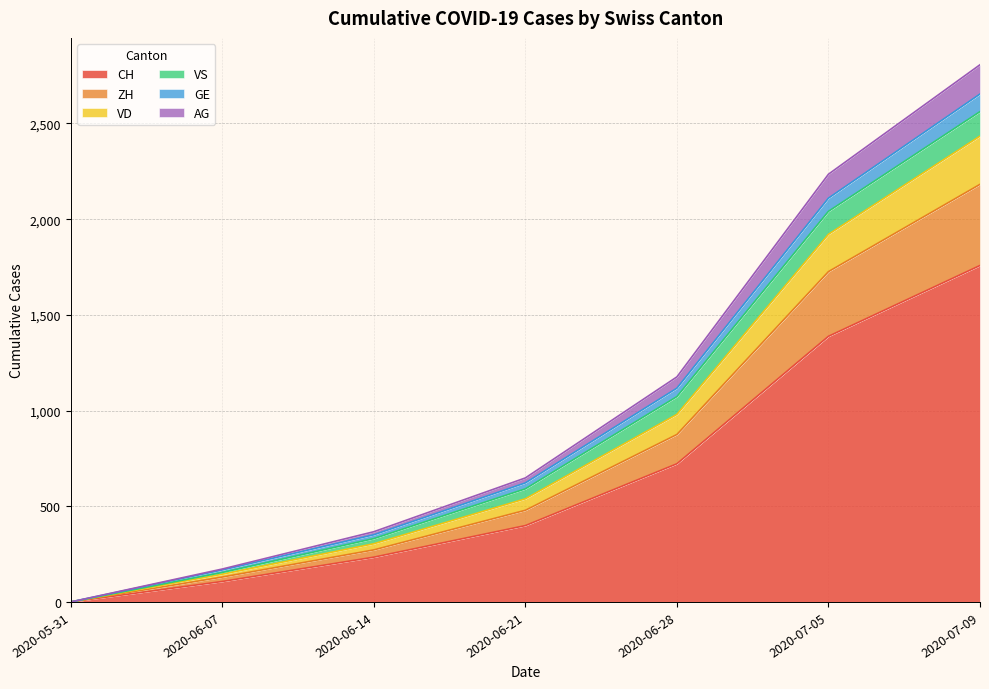

Does the chart have visible grid lines?

Yes